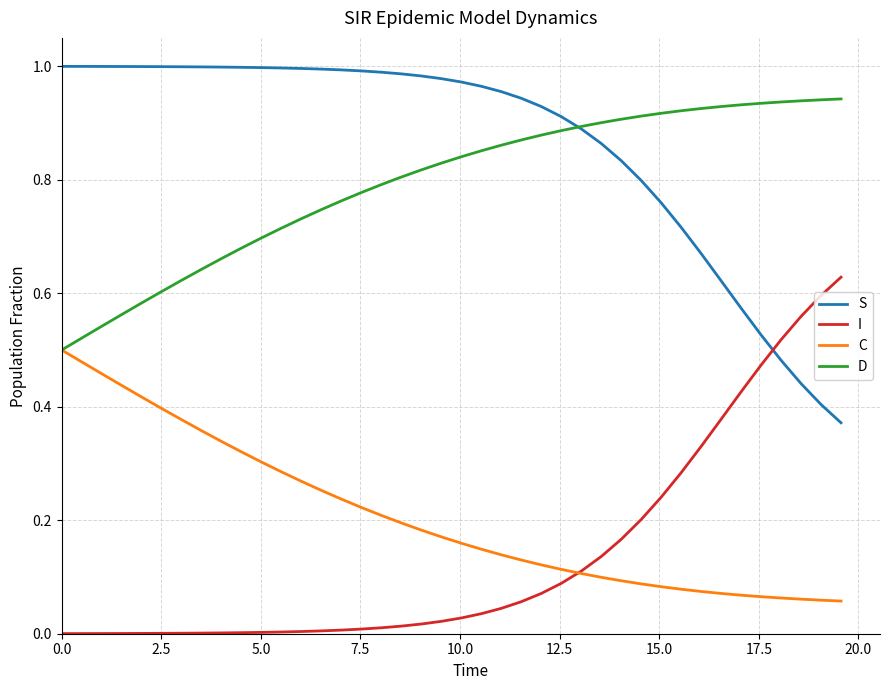

Does the chart display data point markers on the line(s)?

No